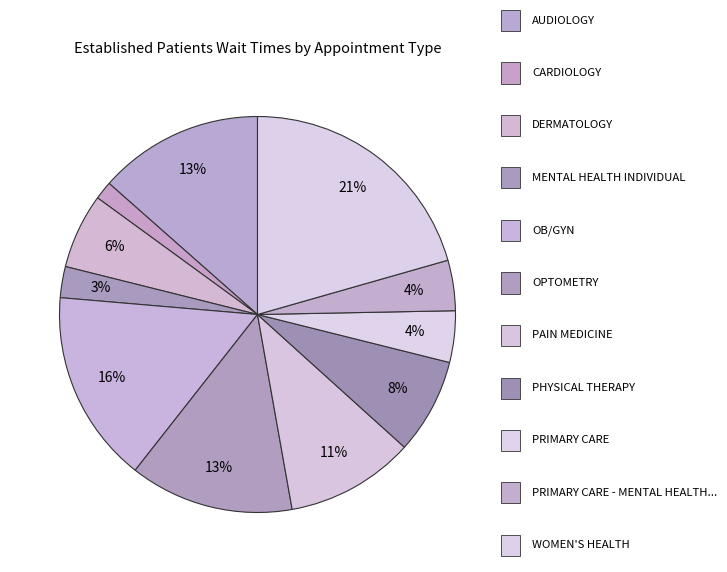

To the nearest percent, what is the difference between the largest and smallest slice percentages?

19%